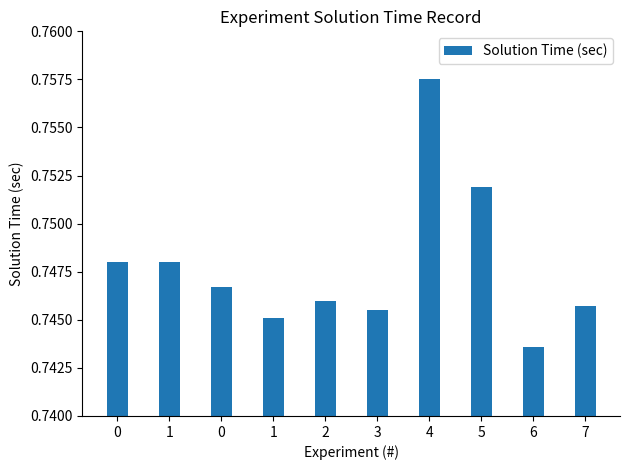

Reading left to right, list all the values displayed in this chart.

0.7	0.7	0.7	0.7	0.7	0.7	0.8	0.8	0.7	0.7